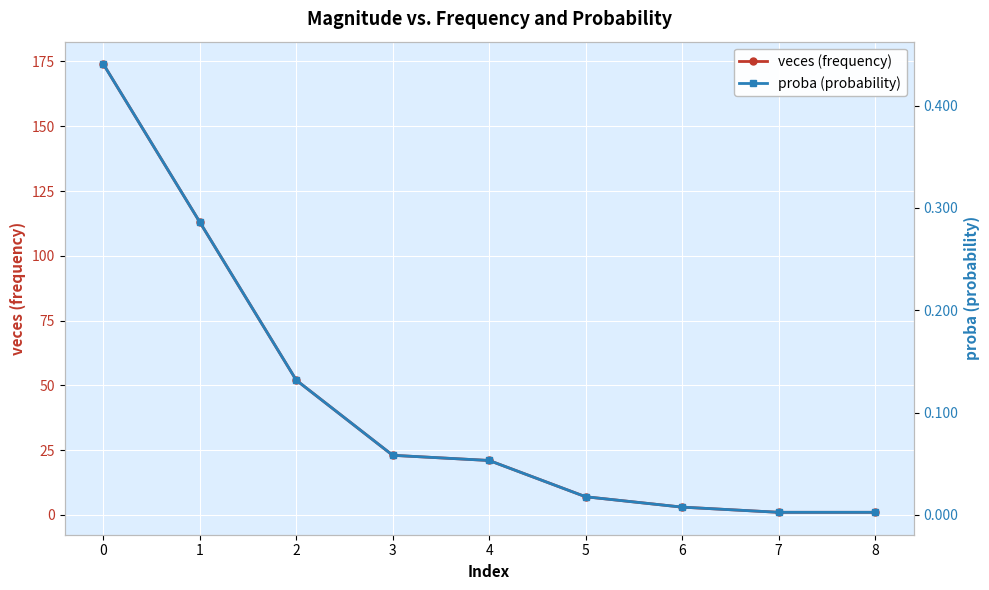

What value does the veces (frequency) series have at 4?

21